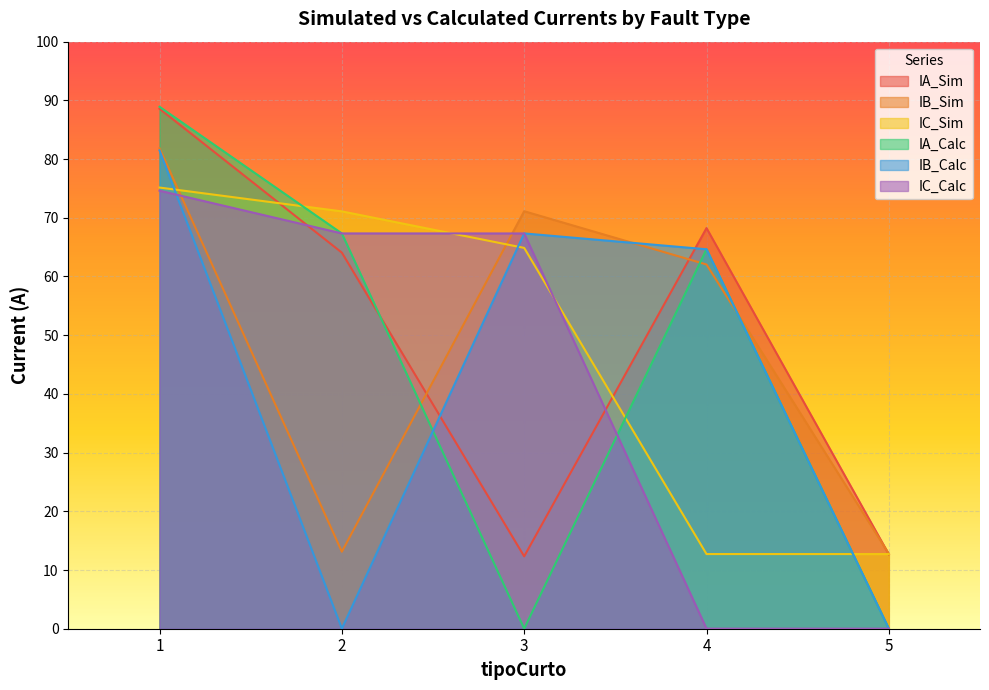

Reading right to left, list all the values displayed in this chart.

IA_Sim: 5=12.7	4=68.2	3=12.3	2=64.1	1=88.6
IB_Sim: 5=12.8	4=62.0	3=71.1	2=13.1	1=81.8
IC_Sim: 5=12.7	4=12.7	3=64.9	2=71.1	1=75.2
IA_Calc: 5=0.0	4=64.6	3=0.0	2=67.3	1=88.9
IB_Calc: 5=0.0	4=64.6	3=67.3	2=0.0	1=81.5
IC_Calc: 5=0.0	4=0.0	3=67.3	2=67.3	1=74.6